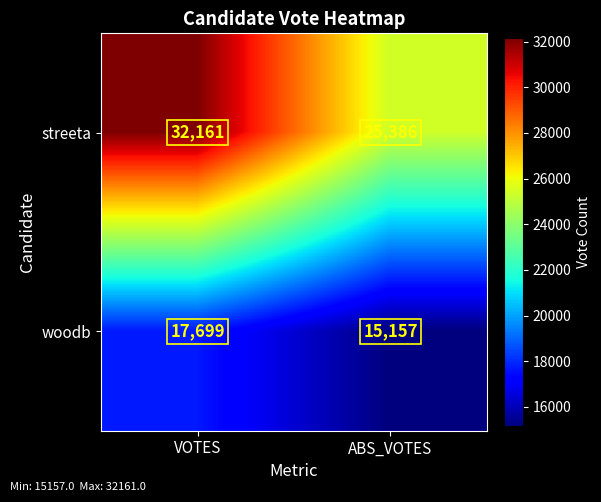

The woodb series shows 17699 at VOTES. True or false?

True